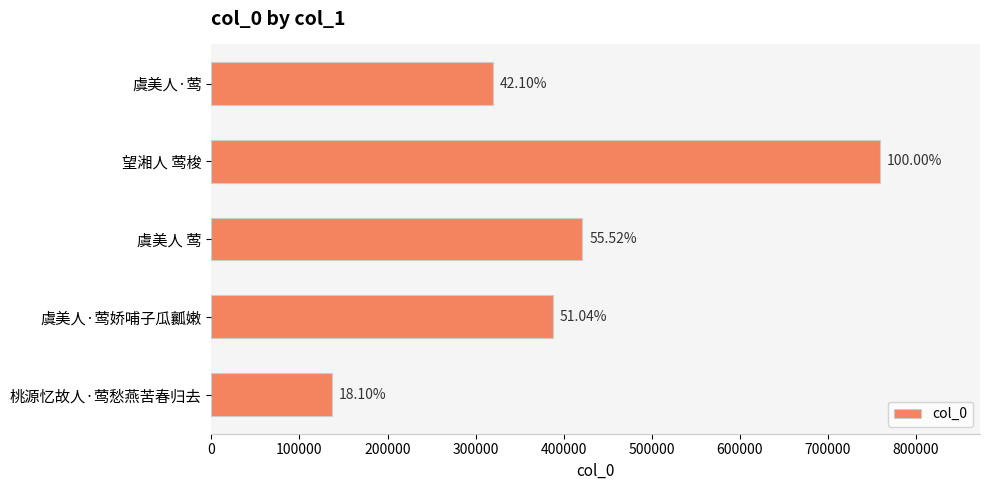

How many bars are there in total?

5